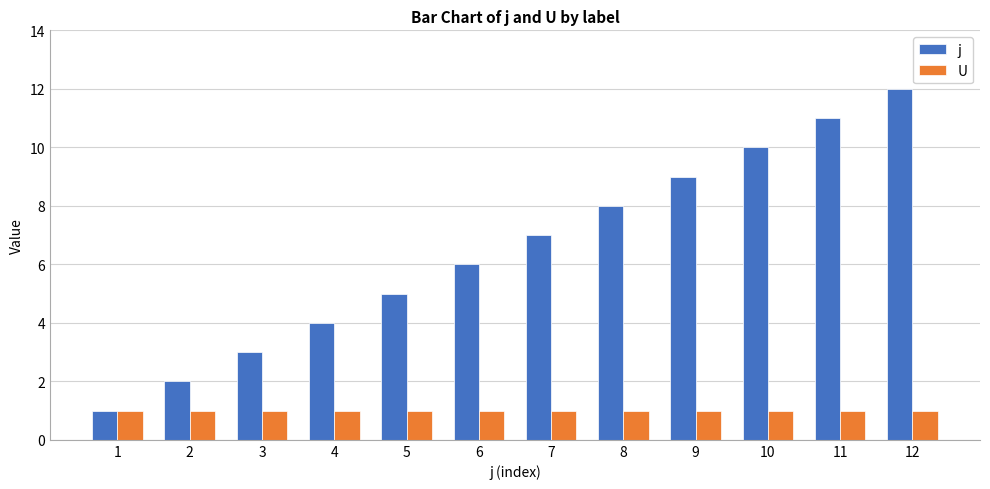

Is it true that U equals 1 at 11?

True